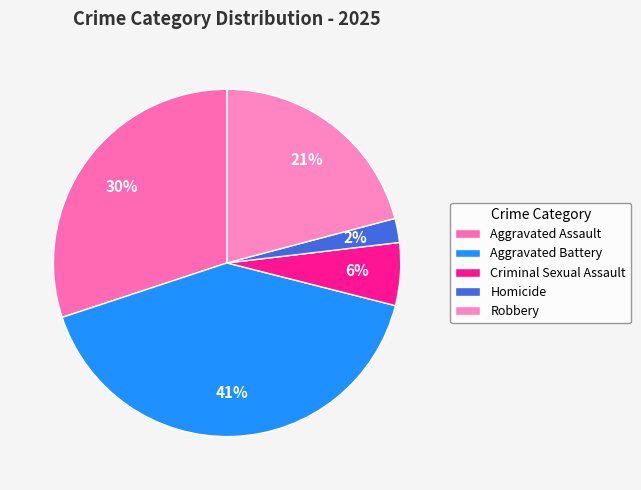

What is the ratio of the value at Aggravated Assault to the value at Homicide?

13.4